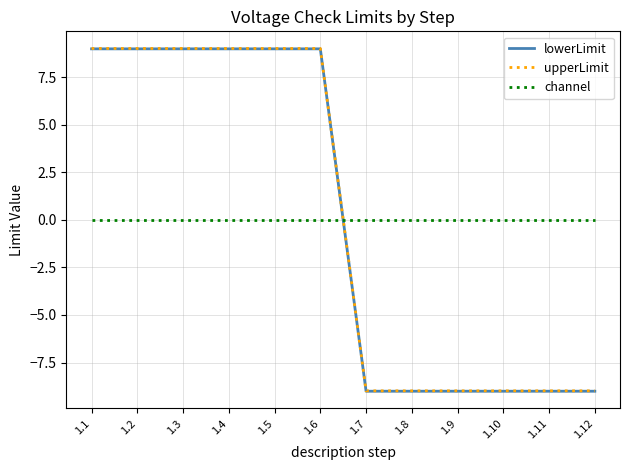

At which label does lowerLimit first exceed 8?

1.1